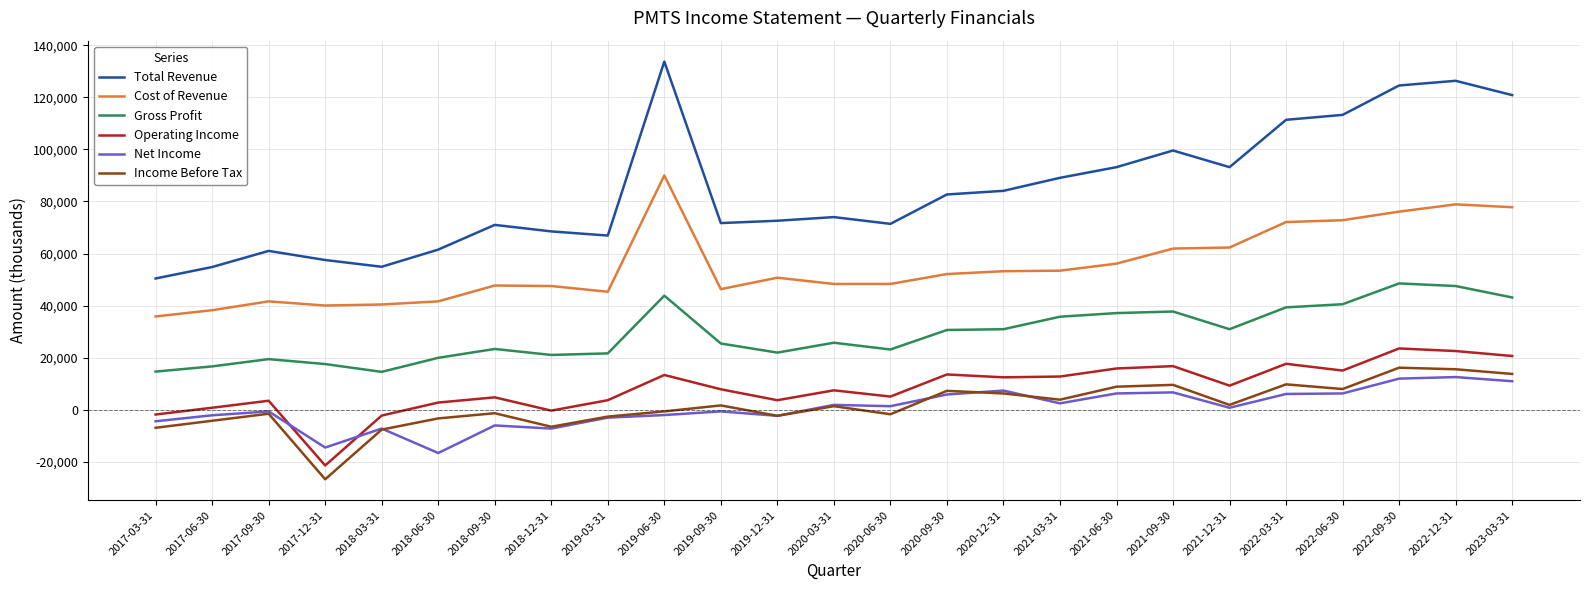

True or false: Net Income and Gross Profit cross at least once.

False